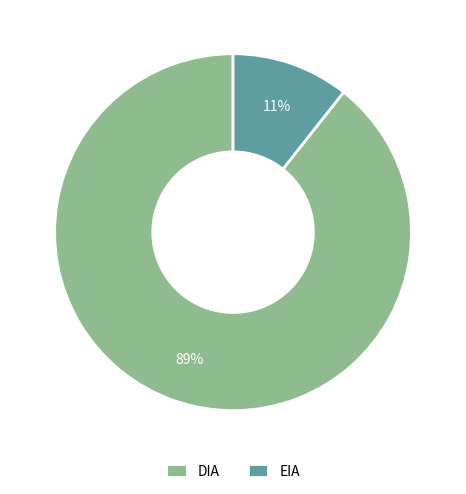

Count the number of slices in the pie.

2